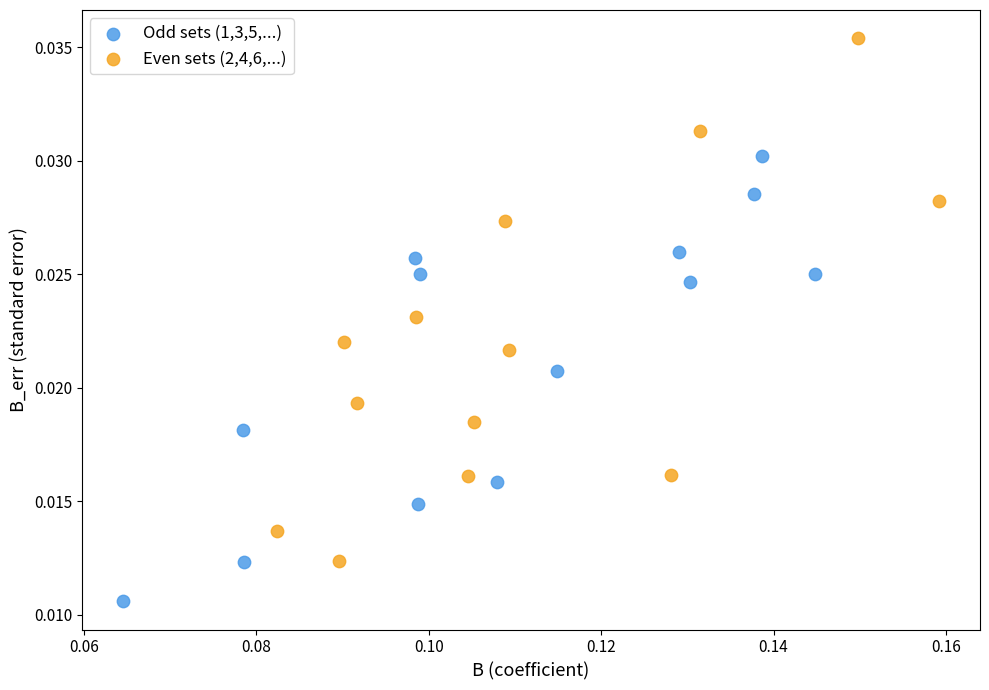

Which series contains the highest Y value?

Even sets (2,4,6,...)